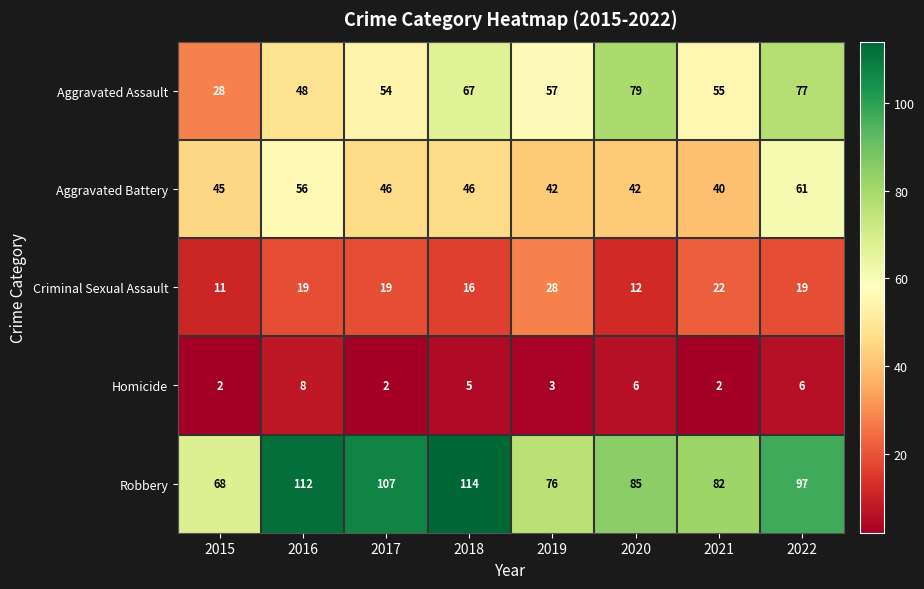

What is the spread (max minus min) of values at 2022?

91